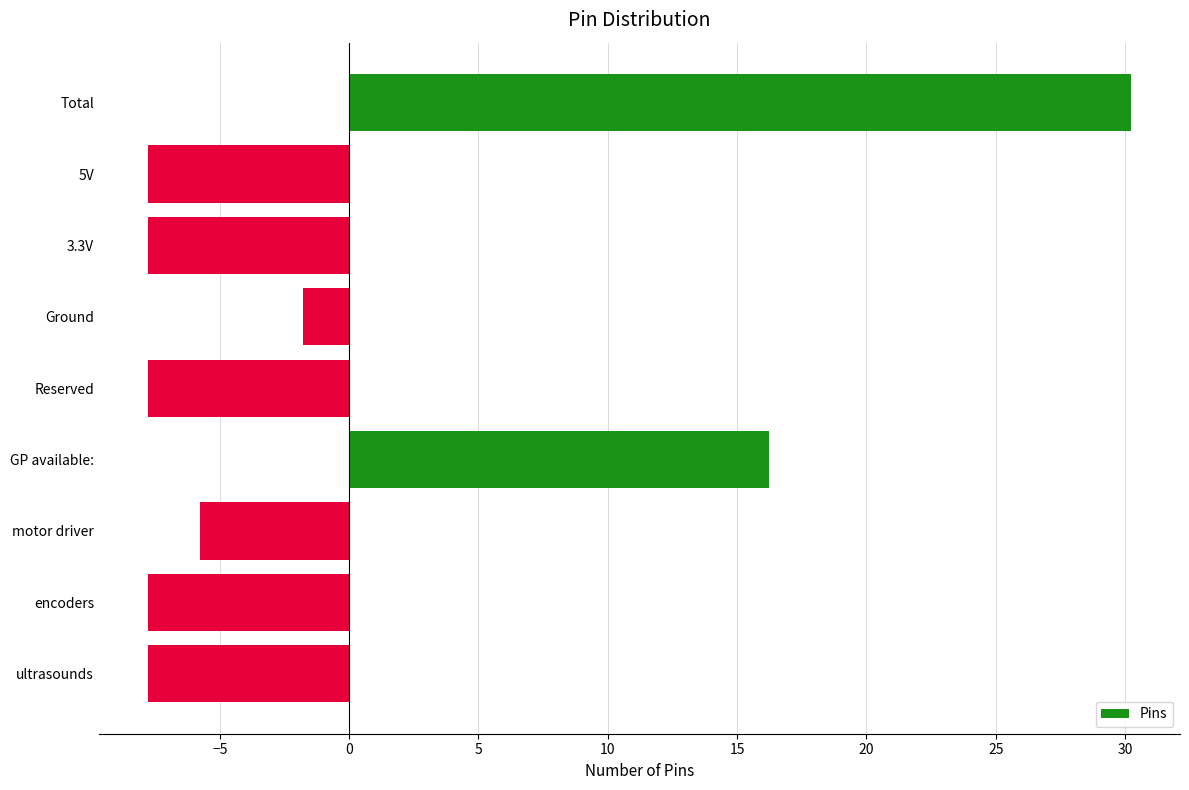

Reading top to bottom, extract all data points from this chart.

30.2	-7.8	-7.8	-1.8	-7.8	16.2	-5.8	-7.8	-7.8